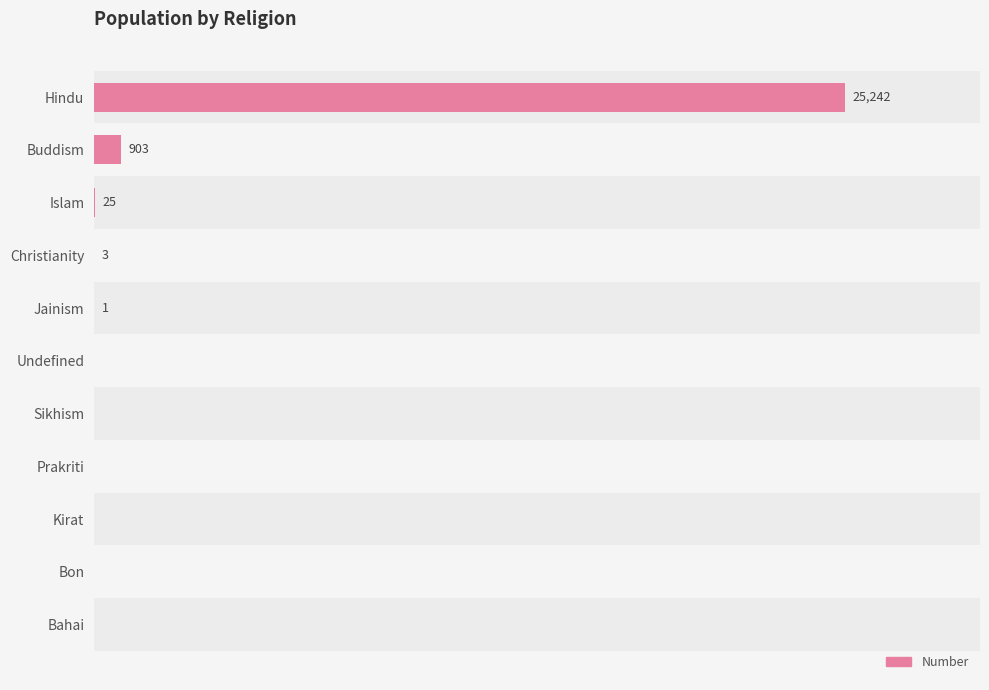

What position from the right is Bon?

10